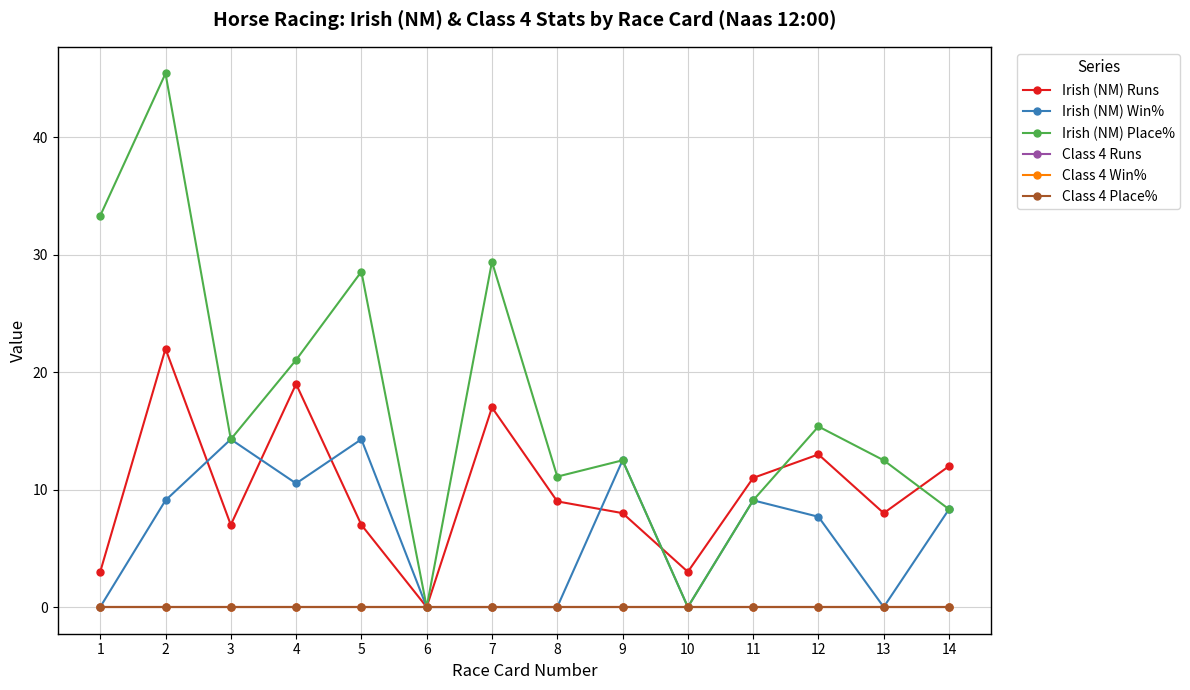

Where is the first local maximum for Irish (NM) Win%?

3